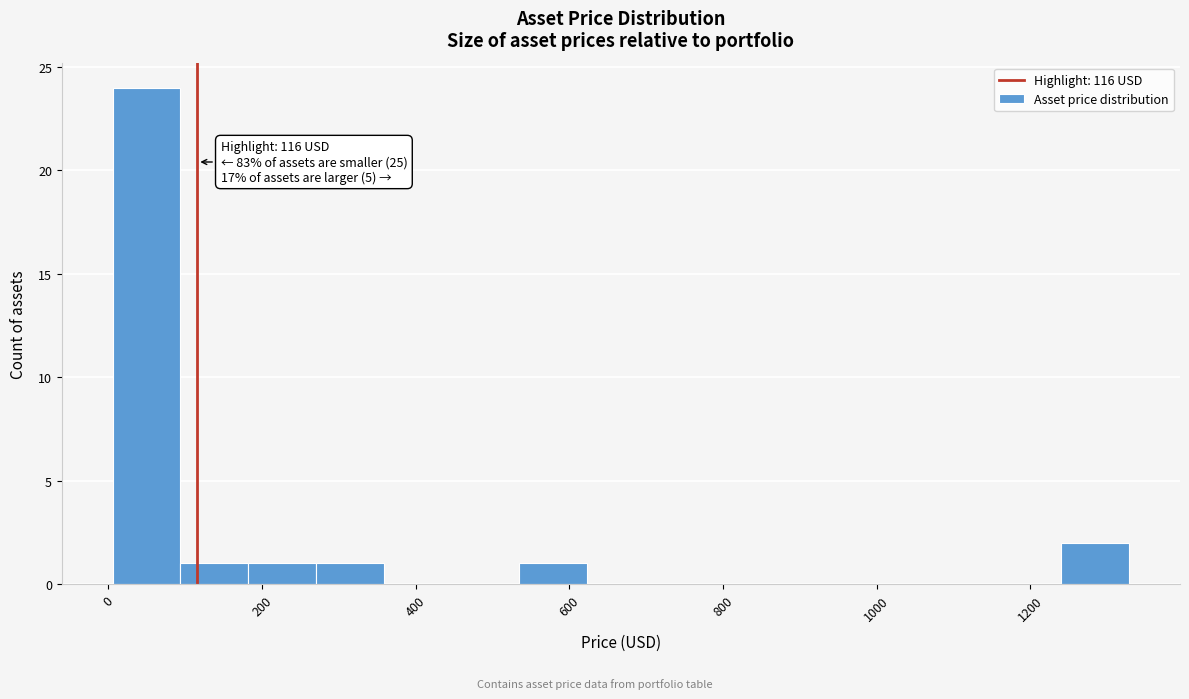

Over which range of the x-axis is the bar tallest?

0 to 100